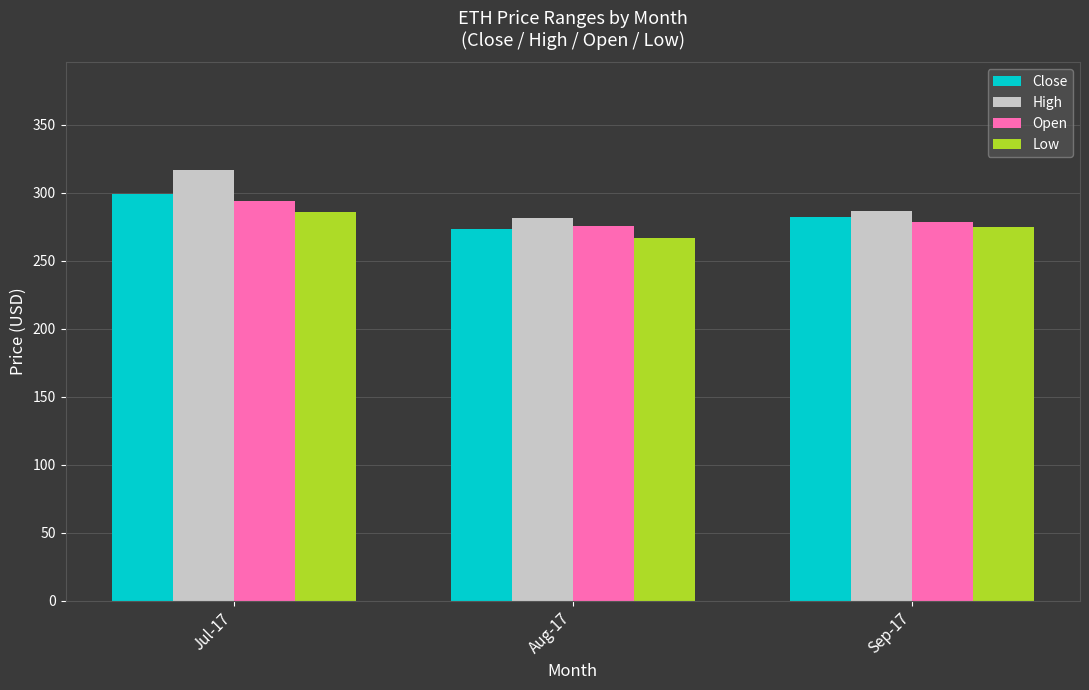

What is the total value across all series at Jul-17?

1195.7